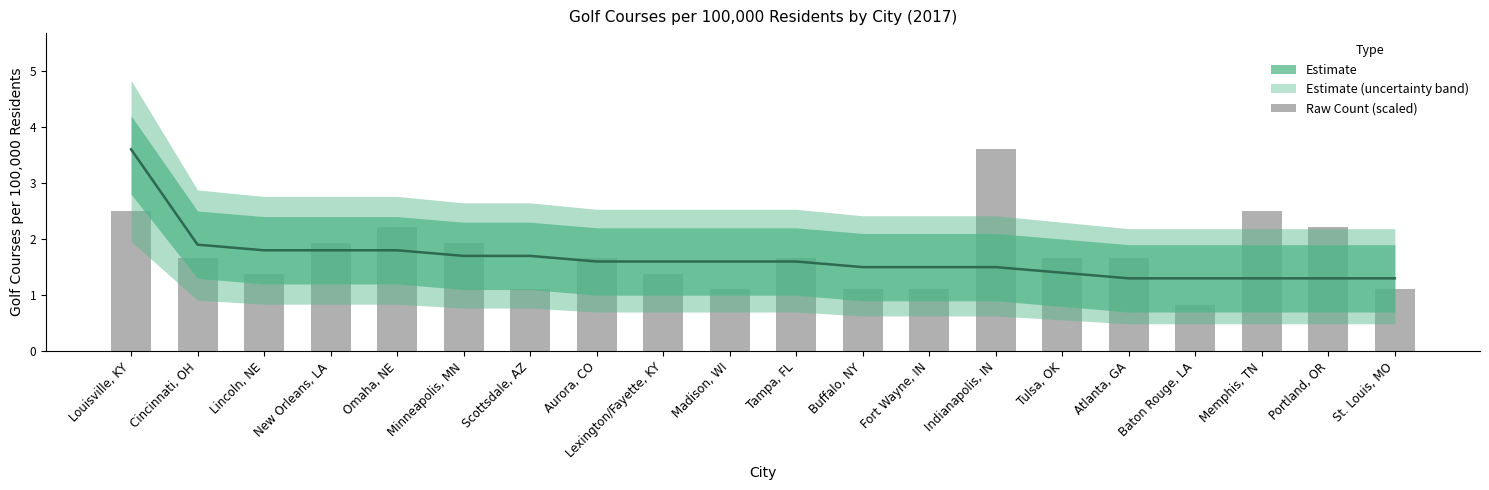

Are the bars grouped side by side (vs. stacked)?

Yes